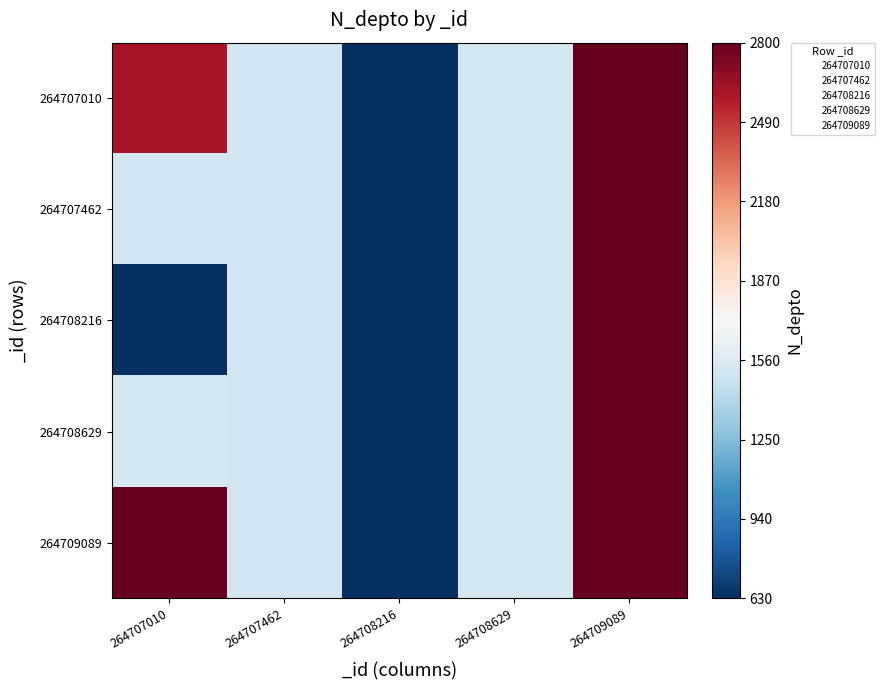

Between 264707010 and 264708629, which is larger?

264707010